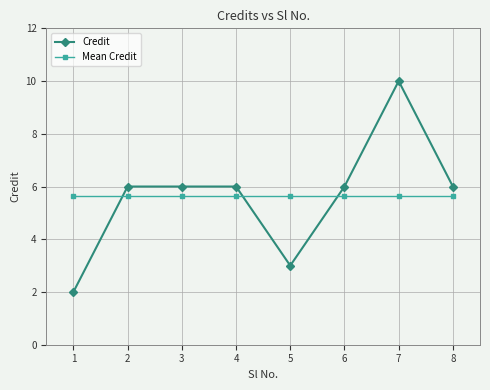

The Mean Credit series shows 1.5 at 2. True or false?

False